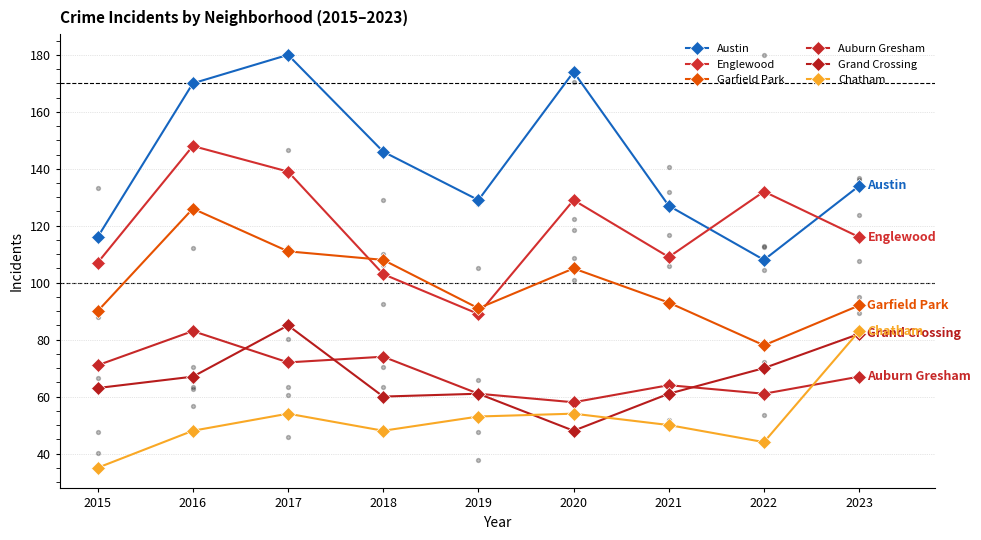

At which category is the sum across all series the highest?

2016